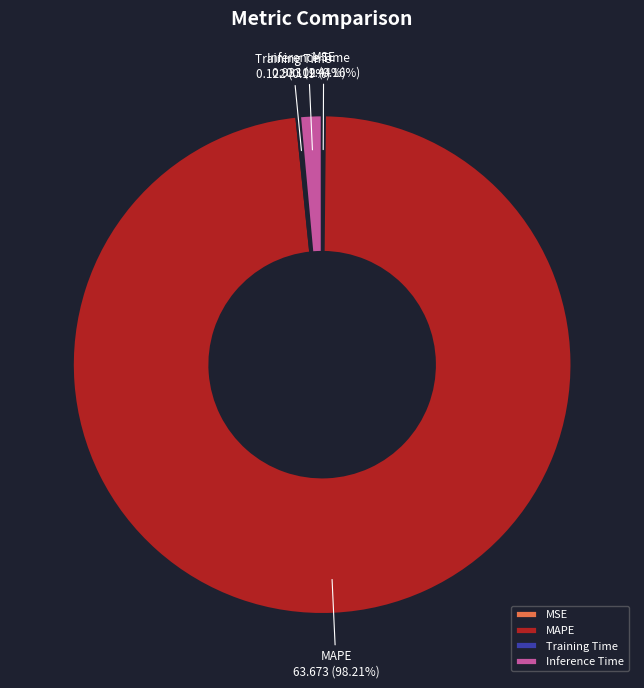

Does any single category account for the majority?

Yes